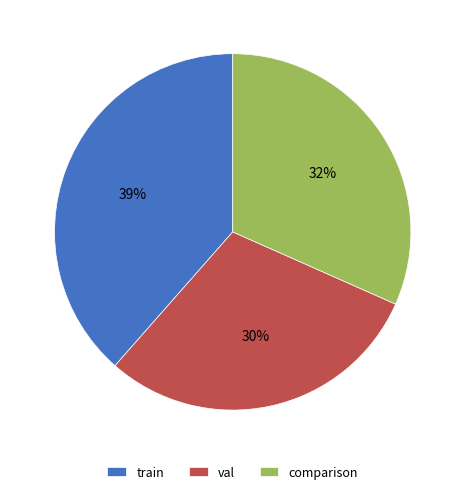

To the nearest percent, what is the average slice percentage?

33%